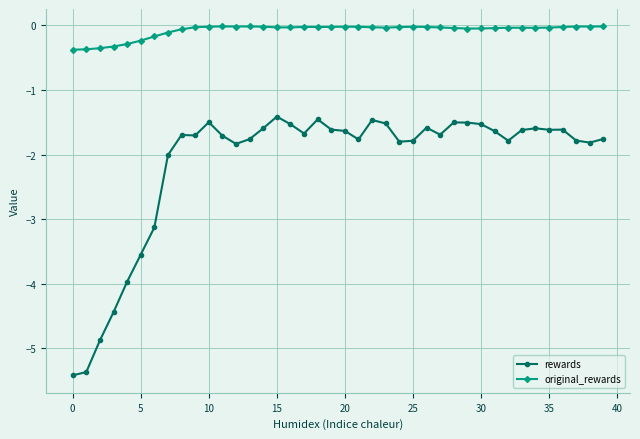

True or false: original_rewards and rewards cross at least once.

False